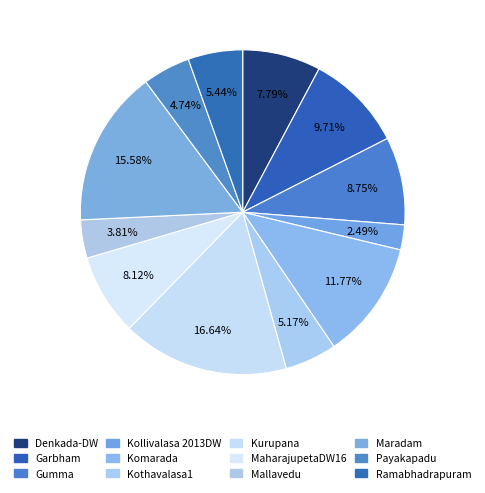

Which category has the biggest portion of the pie?

Kurupana